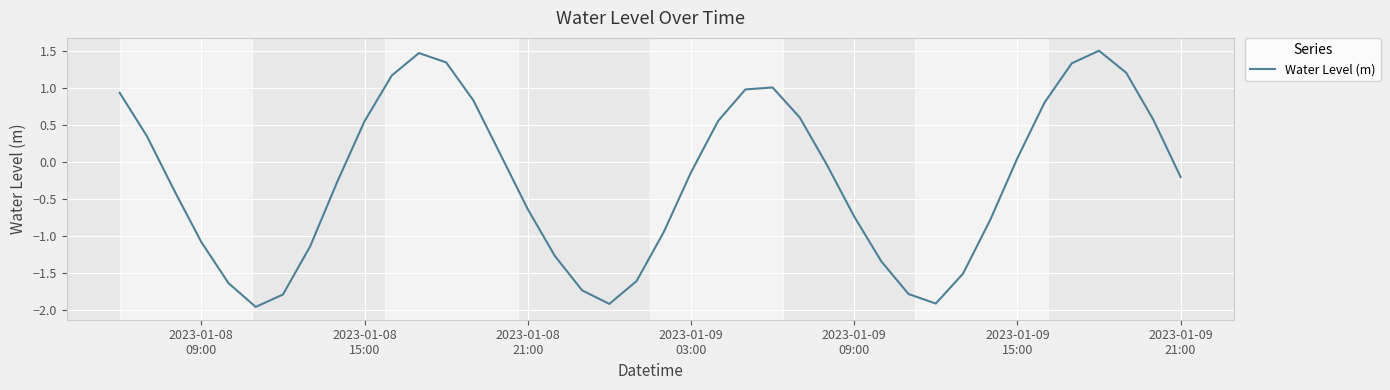

What is the maximum value shown in the chart?

1.5